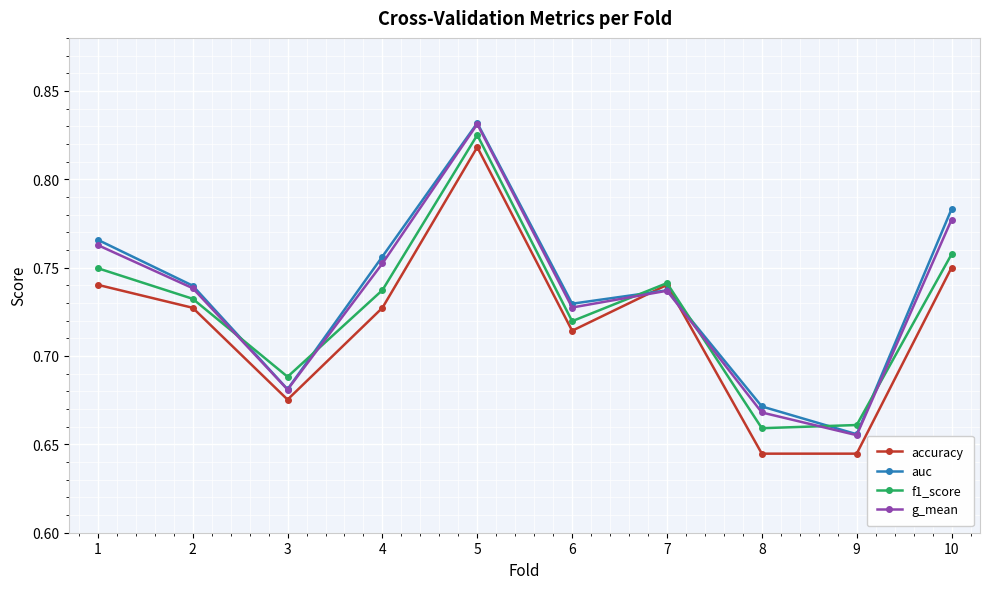

How many intersections are there between f1_score and auc?

6